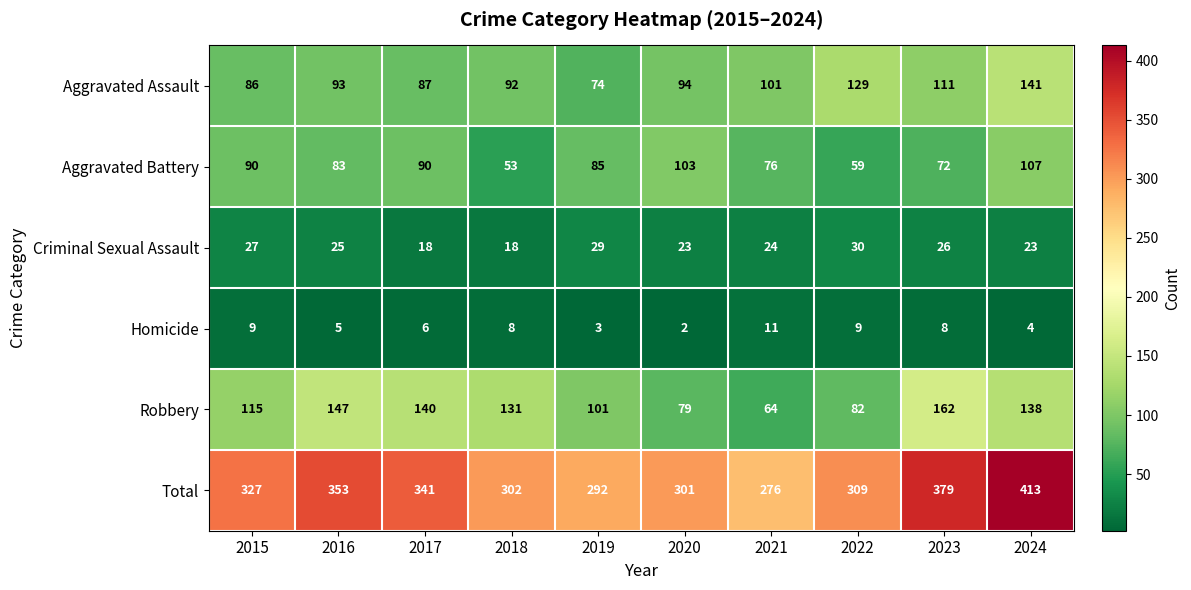

What is the sum of the Total values at 2018 and 2023?

681